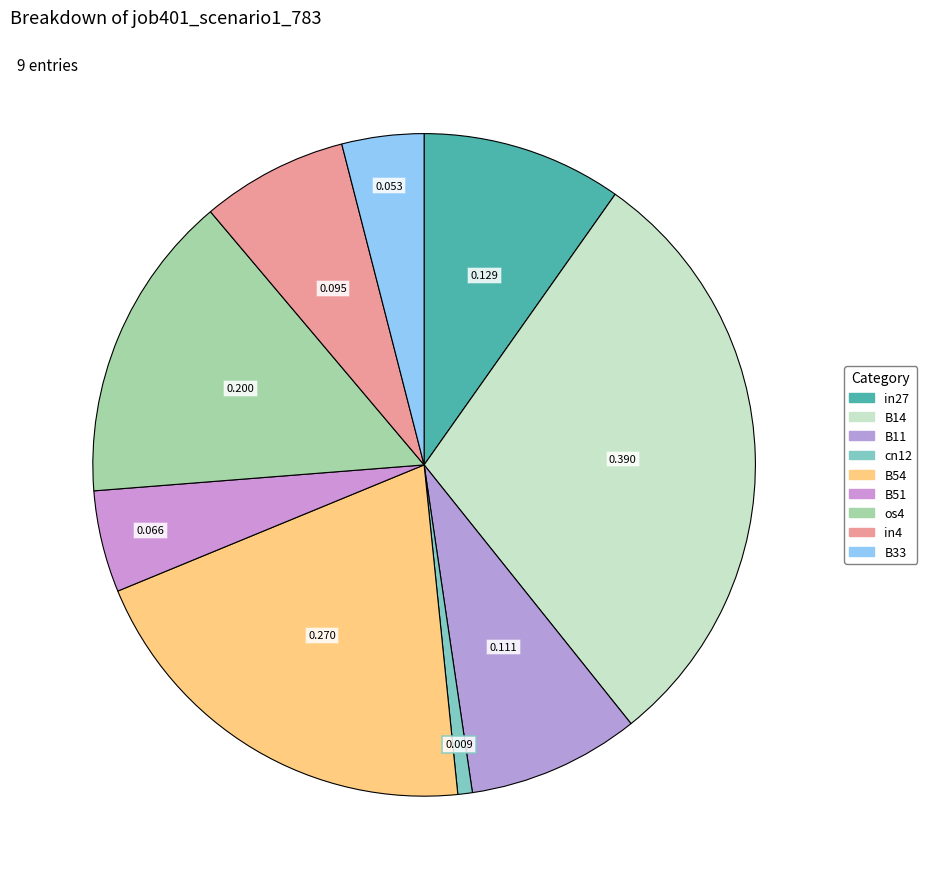

How many segments does this pie chart have?

9